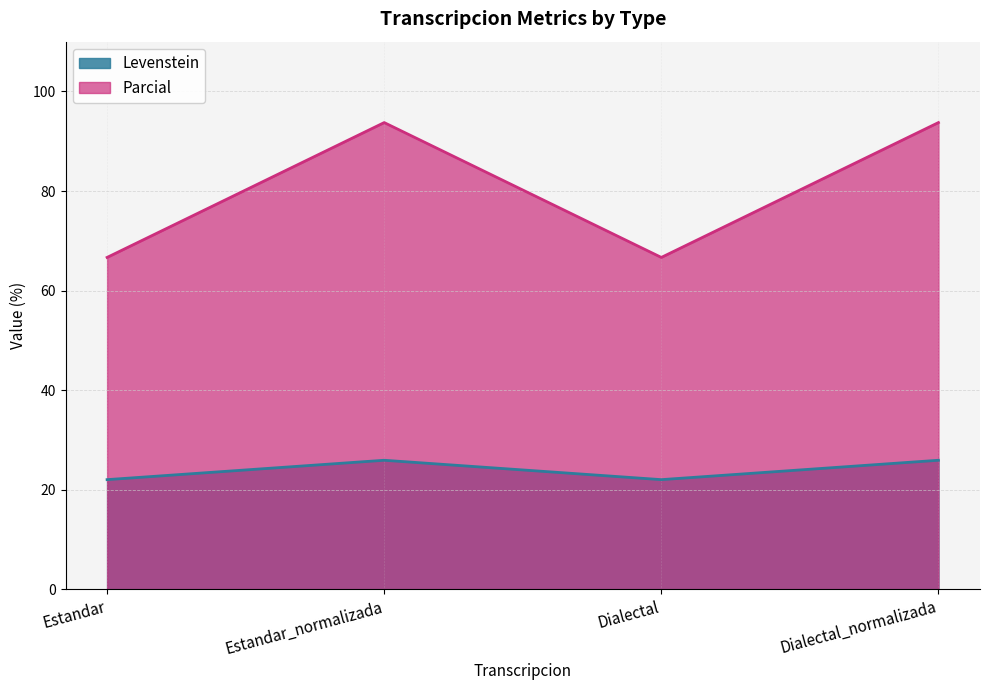

Is the value of Parcial at Dialectal_normalizada greater than the value of Levenstein at Estandar_normalizada?

Yes